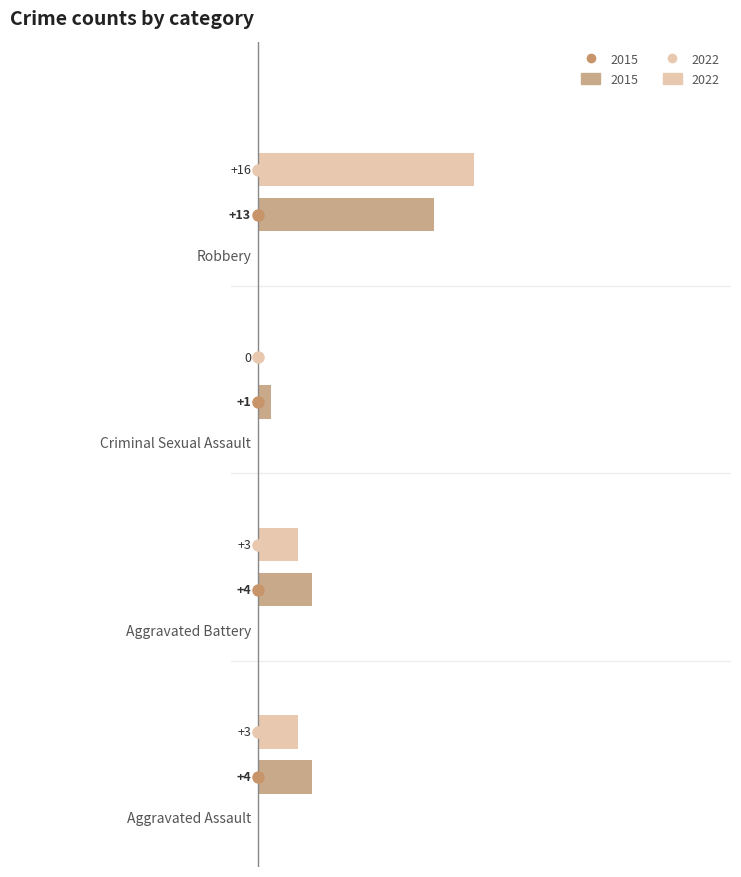

What are all the series names shown in the legend?

2015, 2022